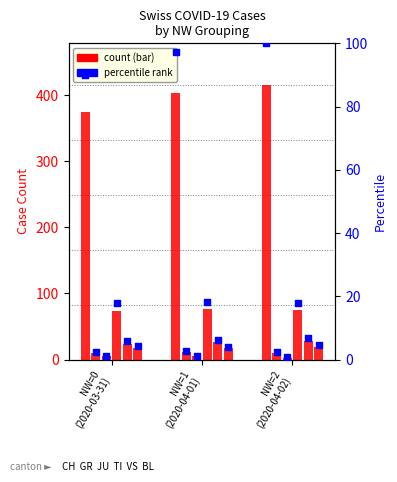

Which series reaches the maximum Y coordinate?

CH